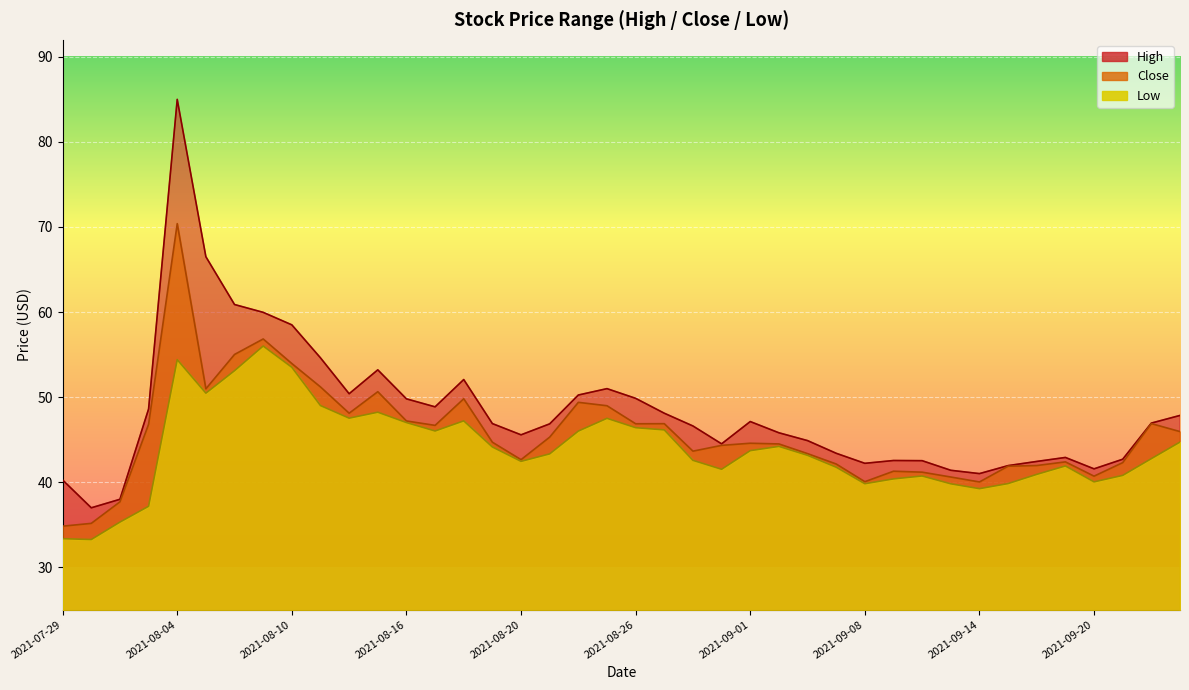

What is the label of the 9th point from the left?

2021-08-10